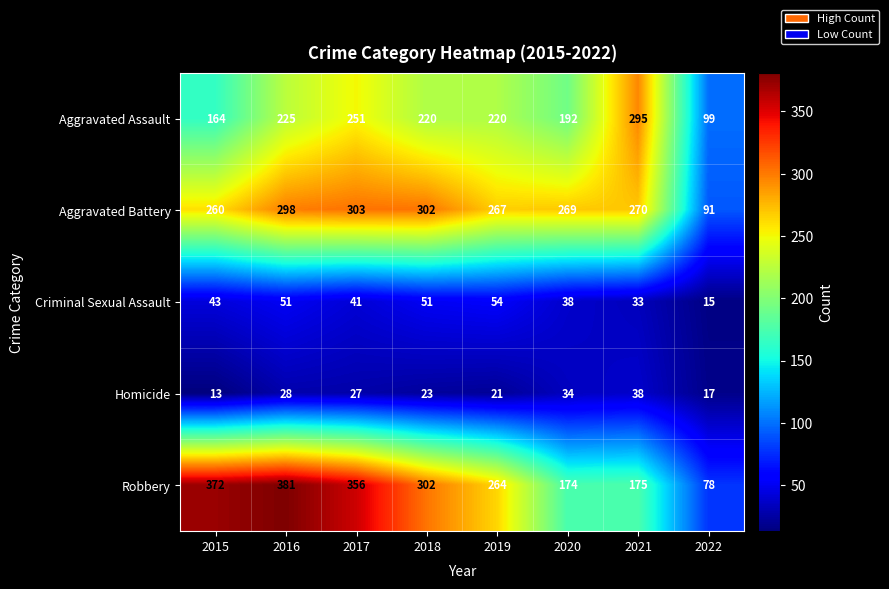

Where is Criminal Sexual Assault nearest to the value 34?

2021